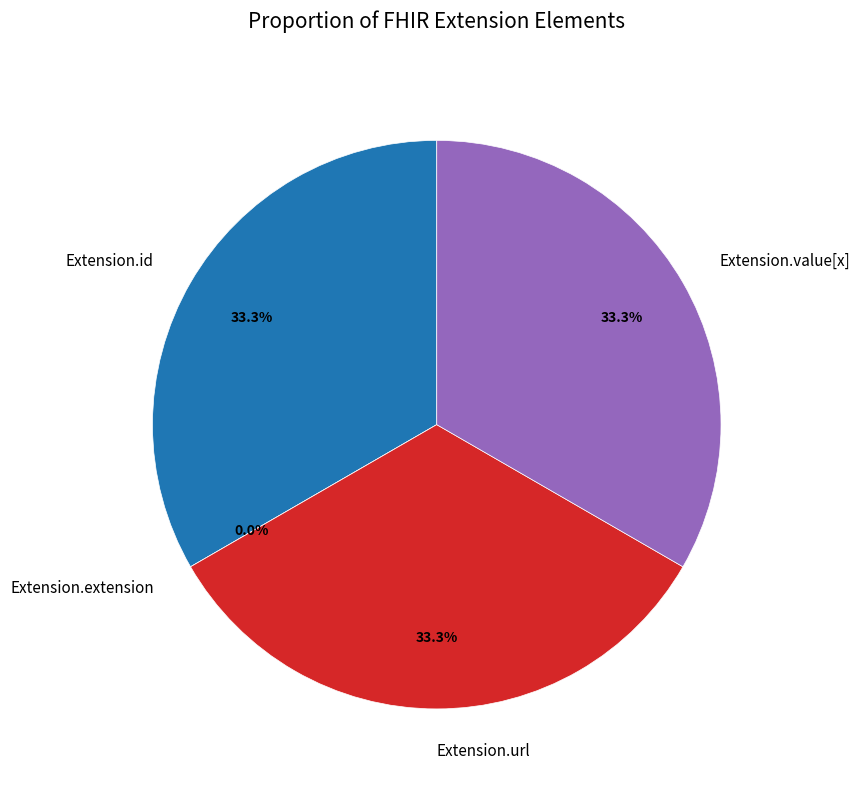

What percentage is NOT represented by Extension.url?

66.7%